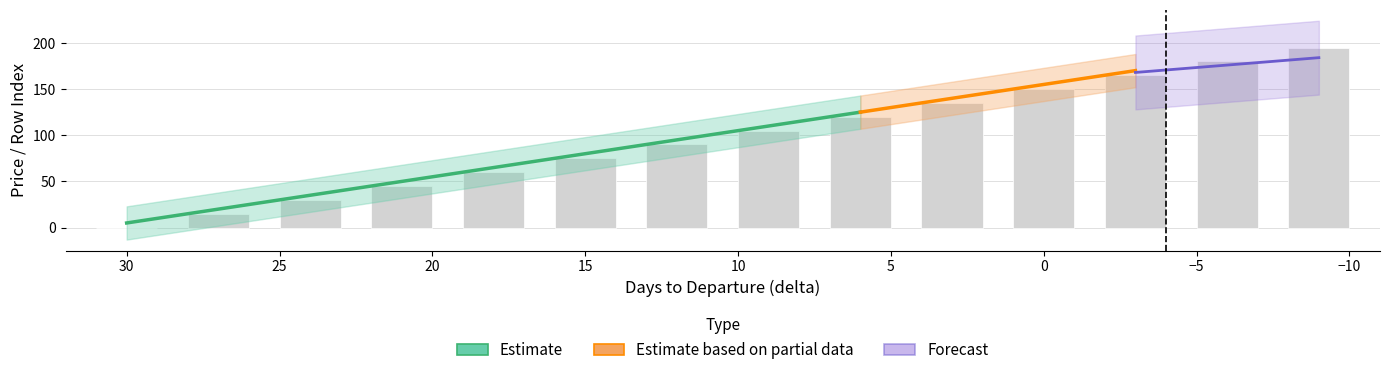

How many values are above zero?

13